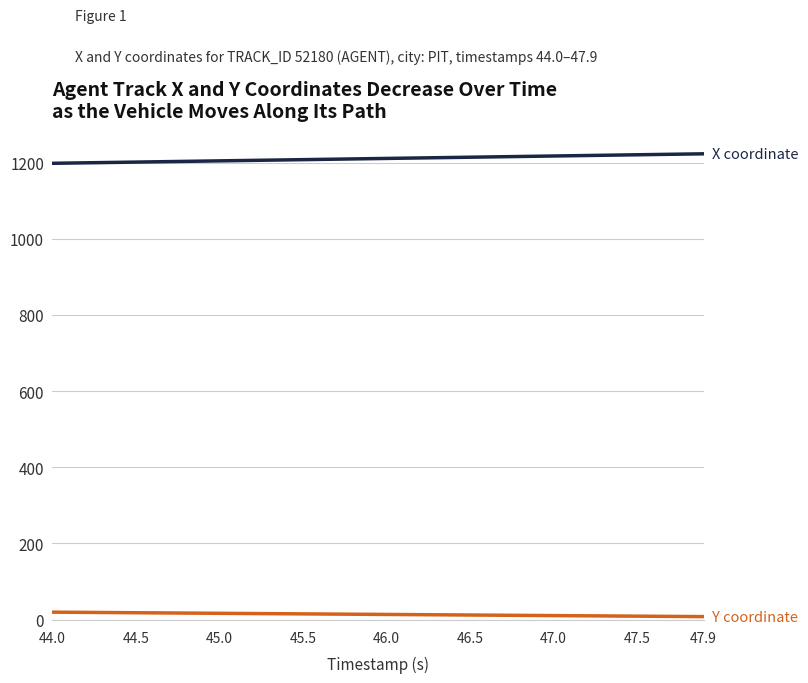

What is the maximum value shown in the chart?

1223.4